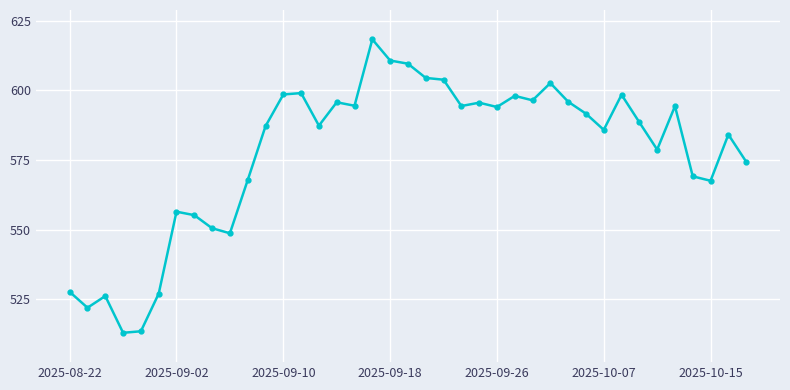

What is the minimum value shown in the chart?

513.0